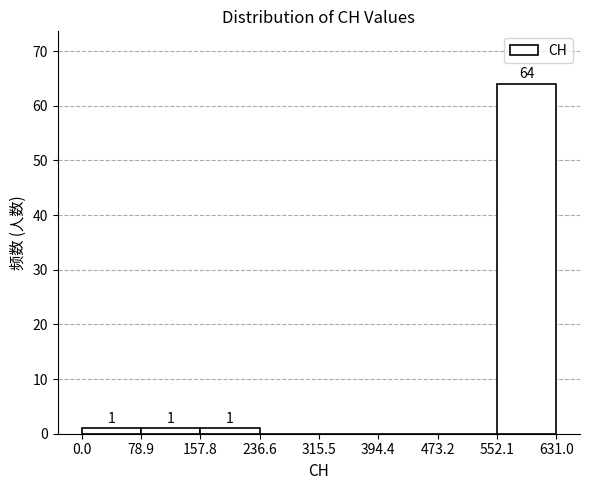

Over which range of the x-axis is the bar tallest?

552.1 to 631.0